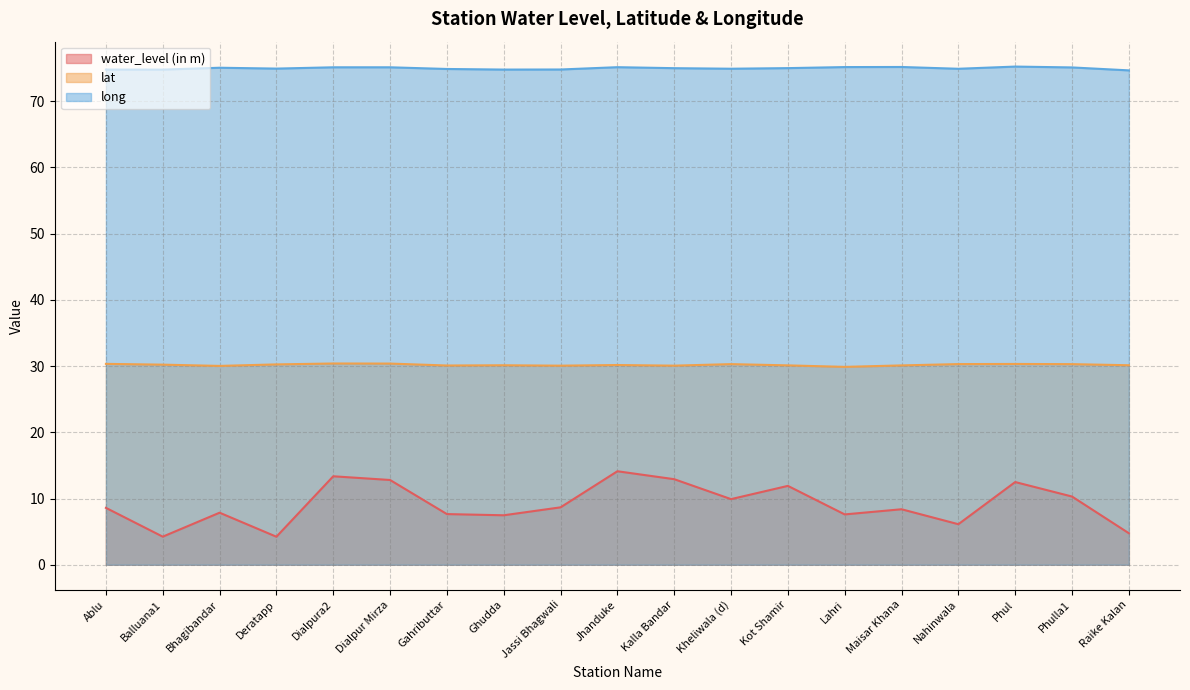

The value of water_level (in m) at Deratapp is 4.2. True or false?

True